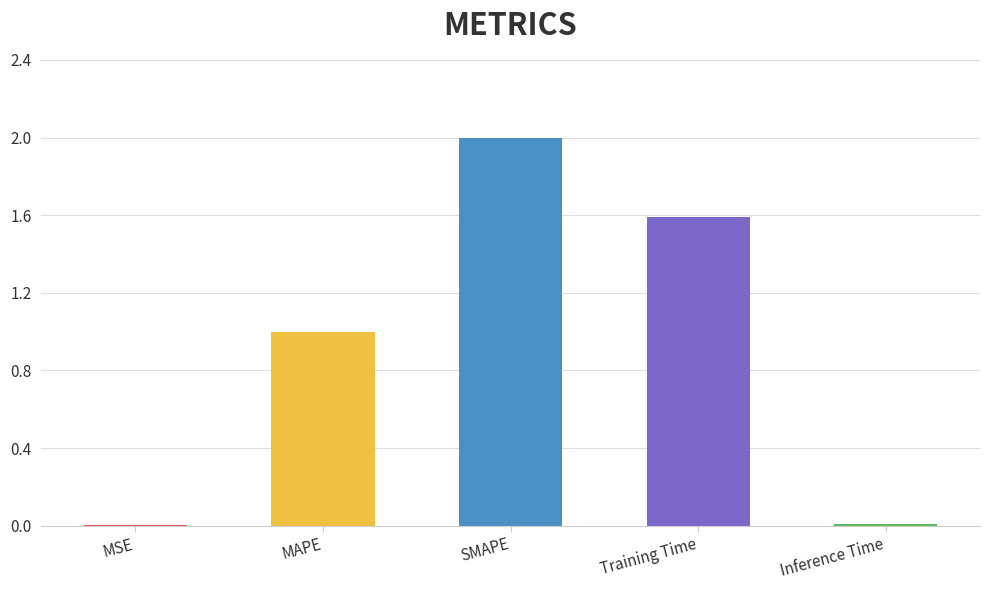

Between Inference Time and MAPE, which is larger?

MAPE